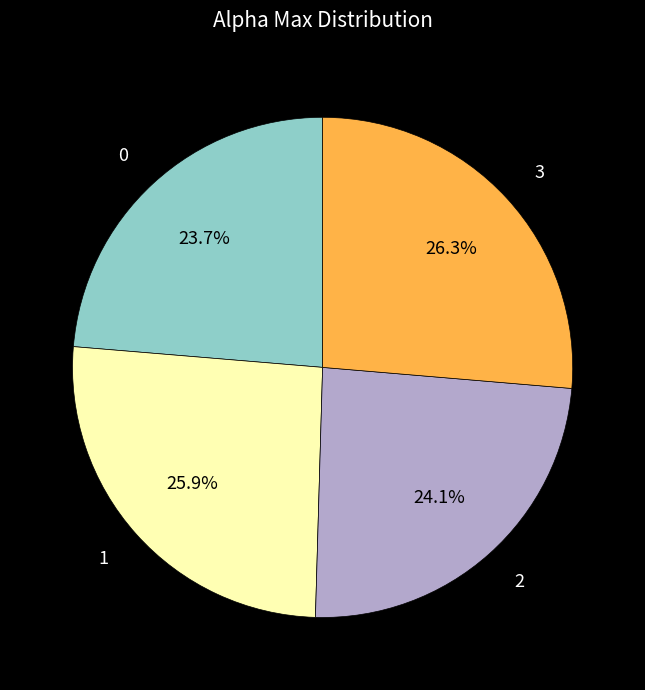

What portion of the pie excludes 3?

73.7%